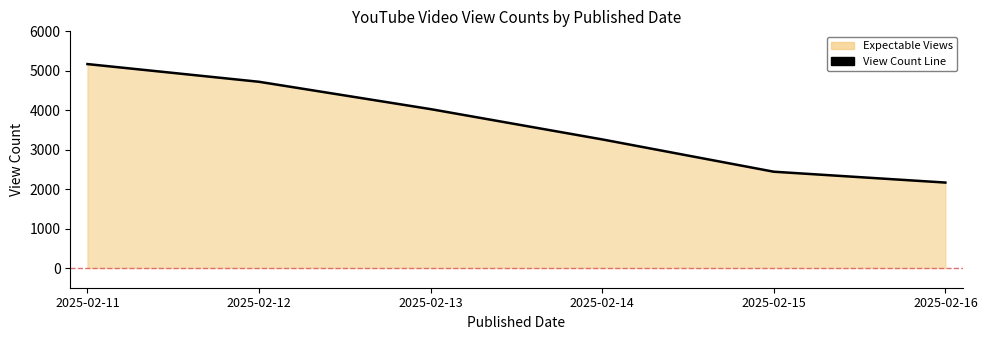

How many lines are shown in the chart?

1